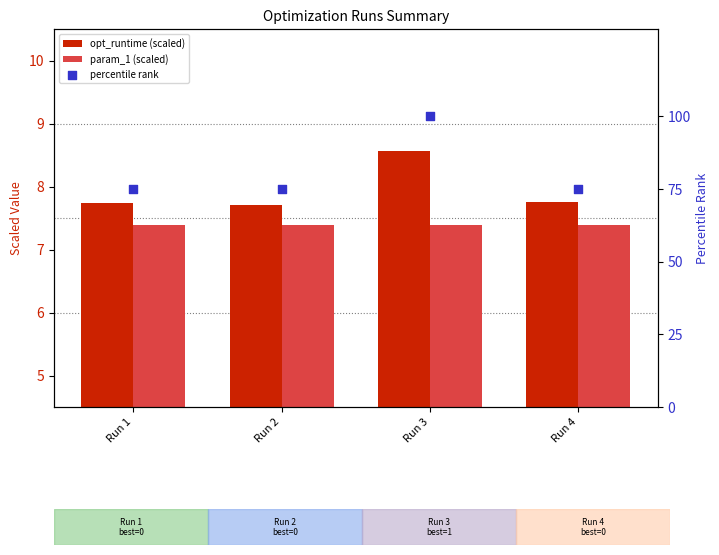

At which category is the sum across all series the highest?

Run 3